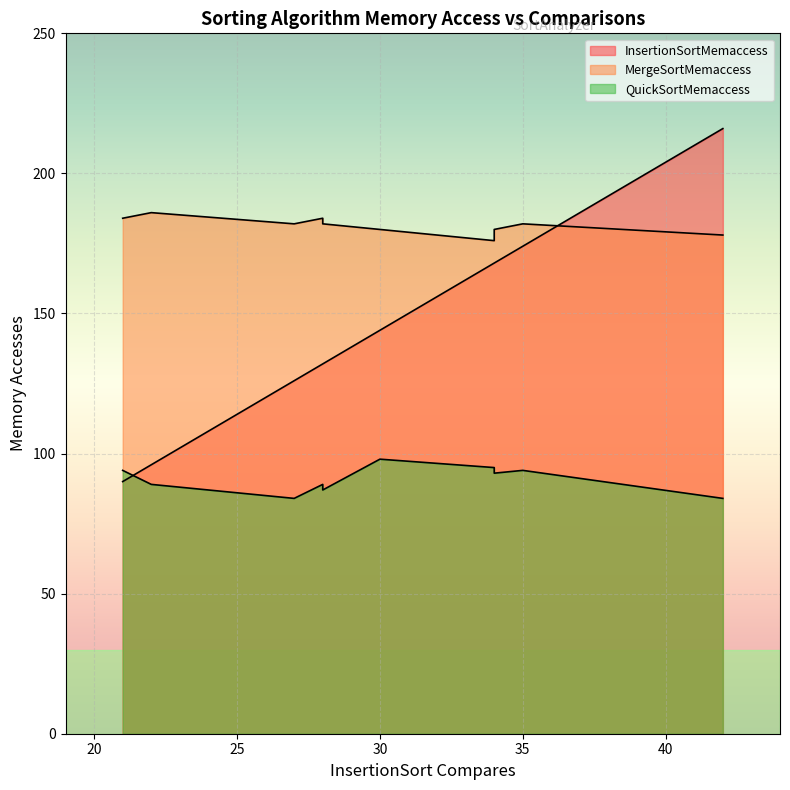

Where is MergeSortMemaccess nearest to the value 181?

30